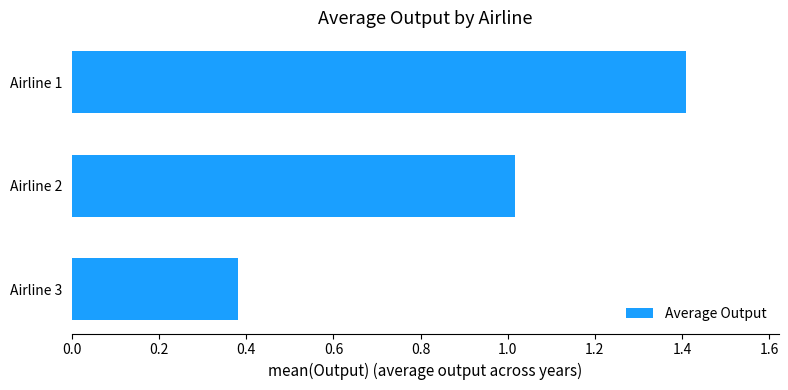

Rank the categories by value from lowest to highest.

Airline 3, Airline 2, Airline 1